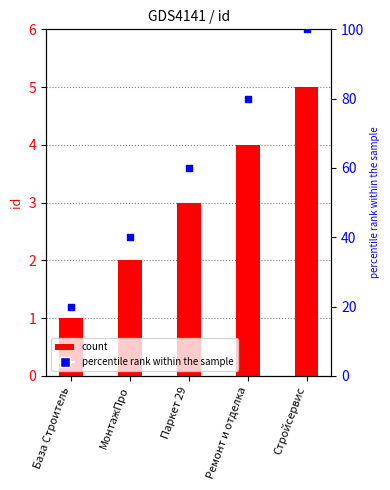

At how many categories does at least one series exceed 57?

3